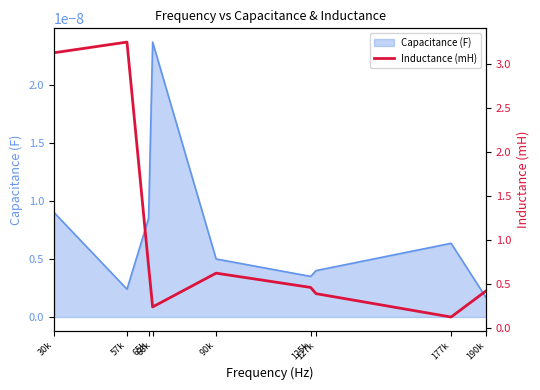

Is it true that the value at 125k is 0.5?

True